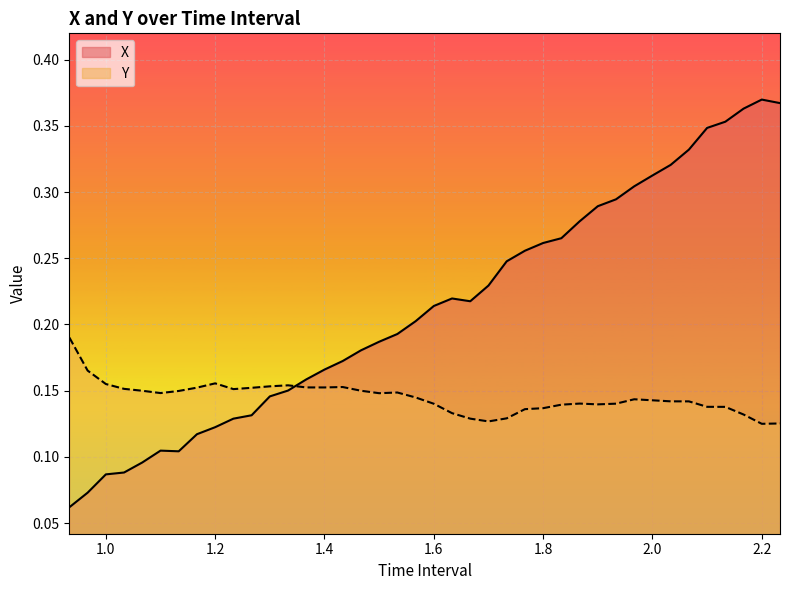

Reading left to right, what are all the values shown in this chart?

X: 0.1	0.1	0.1	0.1	0.1	0.1	0.1	0.1	0.1	0.1	0.1	0.1	0.2	0.2	0.2	0.2	0.2	0.2	0.2	0.2	0.2	0.2	0.2	0.2	0.2	0.3	0.3	0.3	0.3	0.3	0.3	0.3	0.3	0.3	0.3	0.3	0.4	0.4	0.4	0.4
Y: 0.2	0.2	0.2	0.2	0.1	0.1	0.1	0.2	0.2	0.2	0.2	0.2	0.2	0.2	0.2	0.2	0.2	0.1	0.1	0.1	0.1	0.1	0.1	0.1	0.1	0.1	0.1	0.1	0.1	0.1	0.1	0.1	0.1	0.1	0.1	0.1	0.1	0.1	0.1	0.1